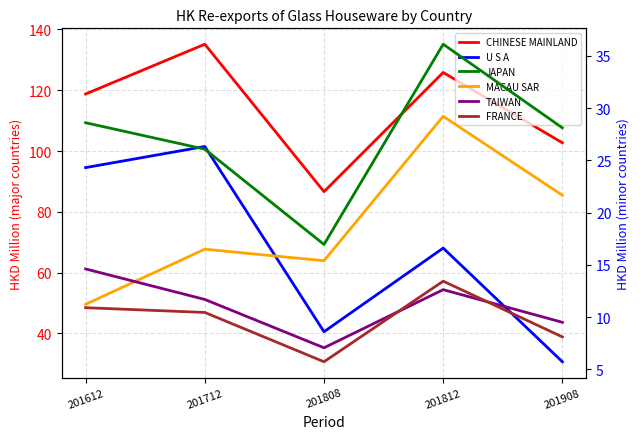

At which category does the chart reach its peak across all series?

201712